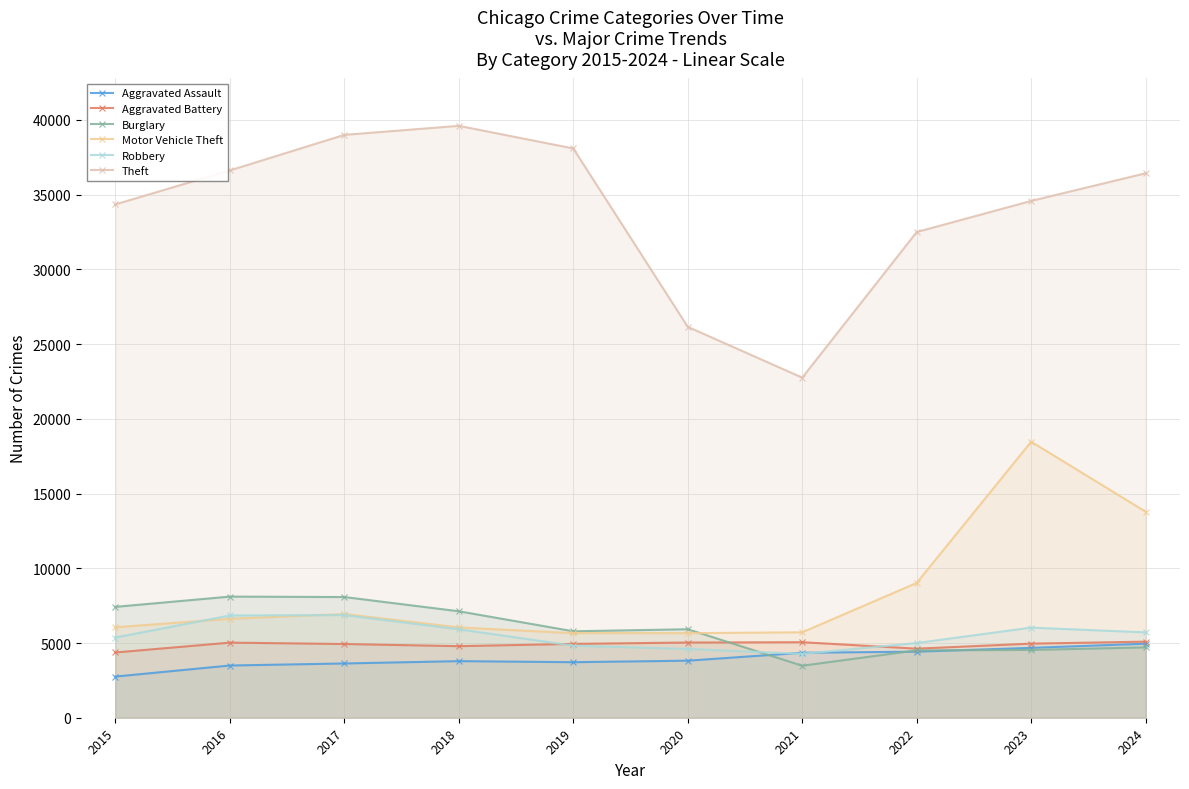

True or false: Theft has more than 1 interior local peaks.

False